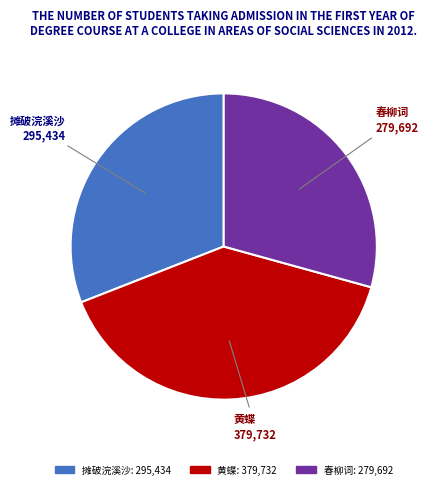

Is it true that 摊破浣溪沙 is 23% of the pie?

False